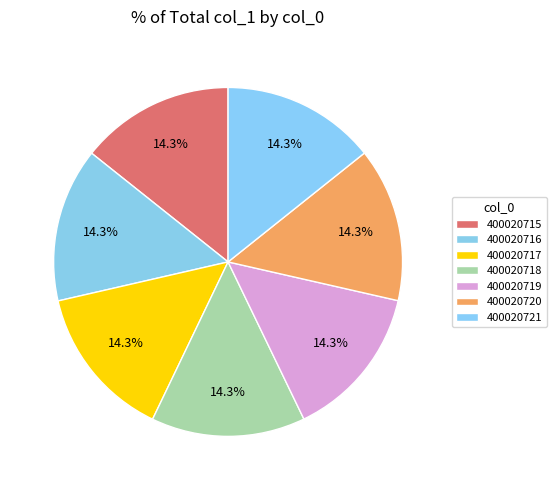

How many slices are in this pie chart?

7